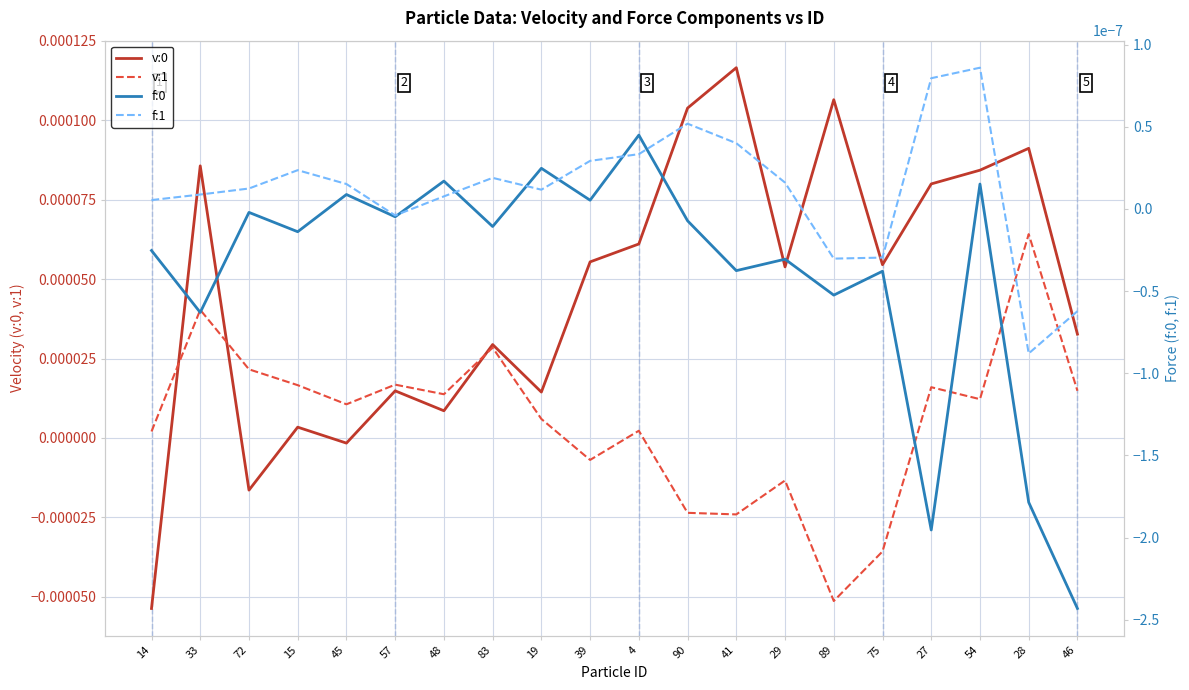

At which category does v:0 reach its first local valley?

72